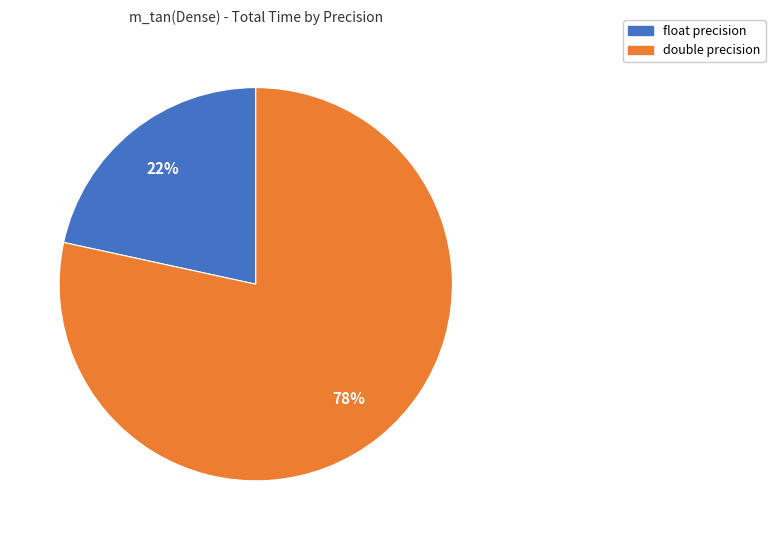

What is the largest slice in the pie chart?

double